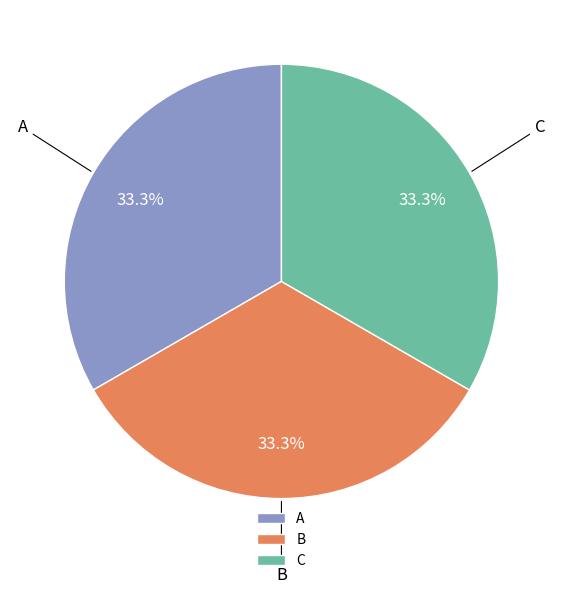

What percentage do C and B together represent?

66.7%